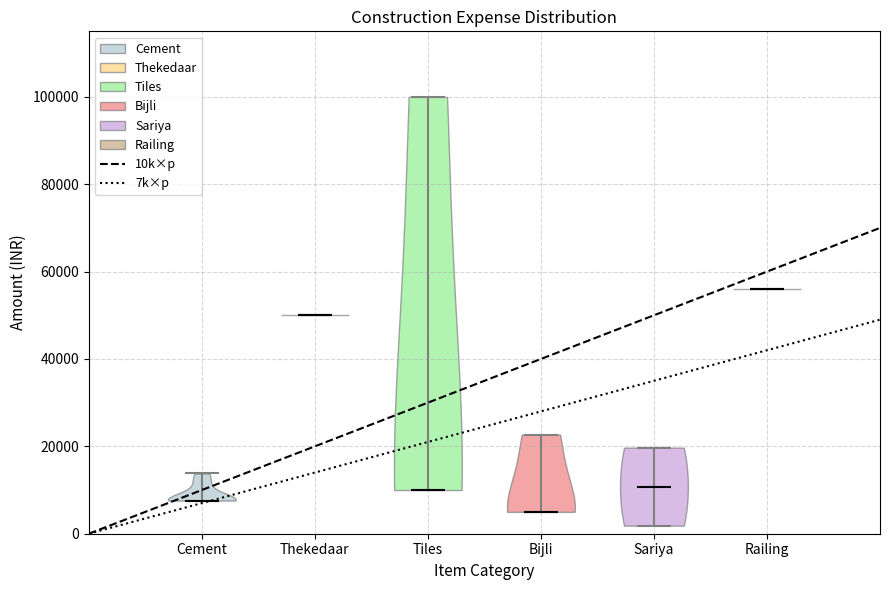

What is the highest point the violin for Tiles reaches on the y-axis? The values are not printed on the chart, so give them approximately, as read against the axis.

100000